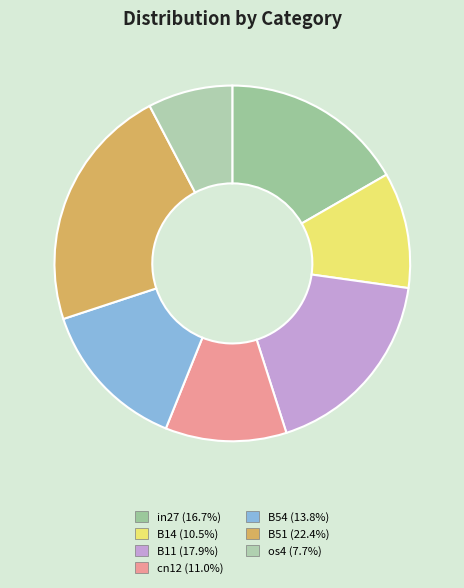

Which category has the smallest portion of the pie?

os4